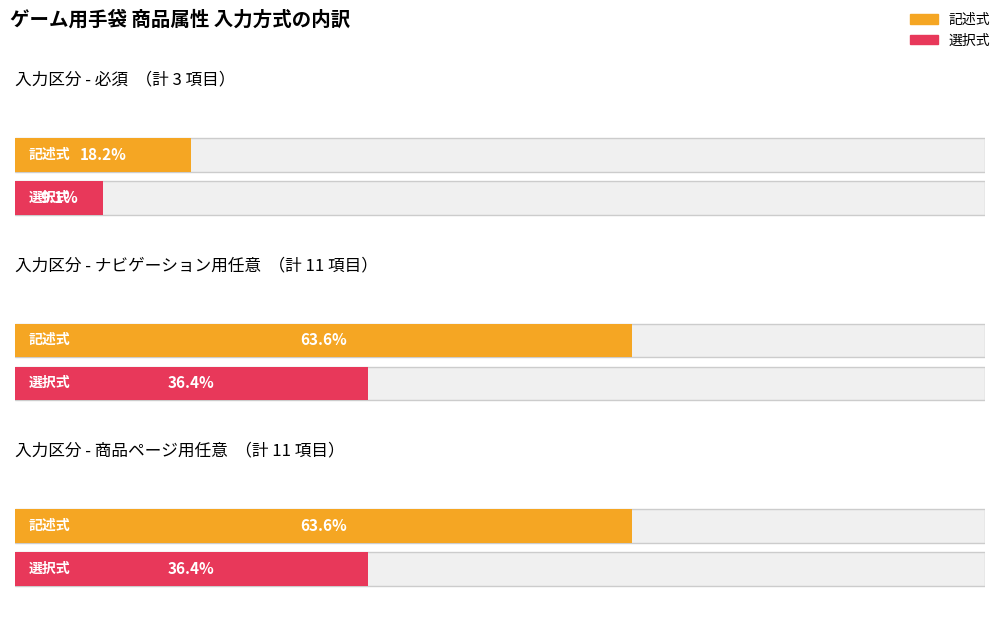

Does the chart contain any negative values?

No